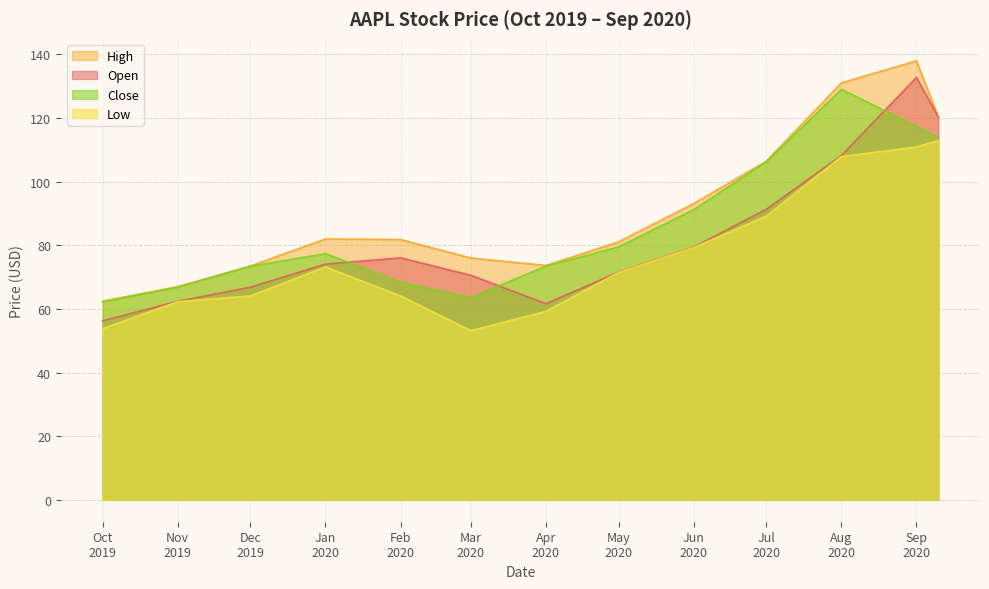

What is the smallest value displayed?

53.2